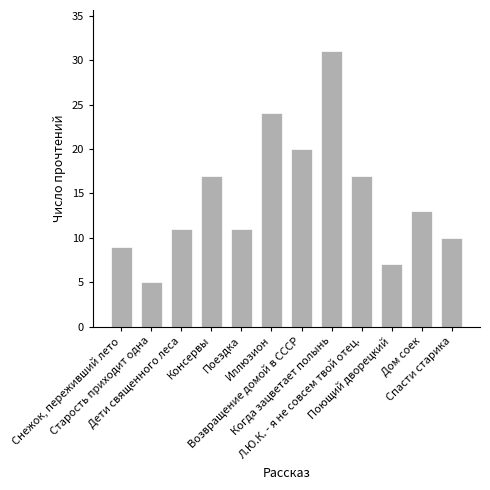

The chart shows a value of 12 at Л.Ю.К. - я не совсем твой отец.. True or false?

False